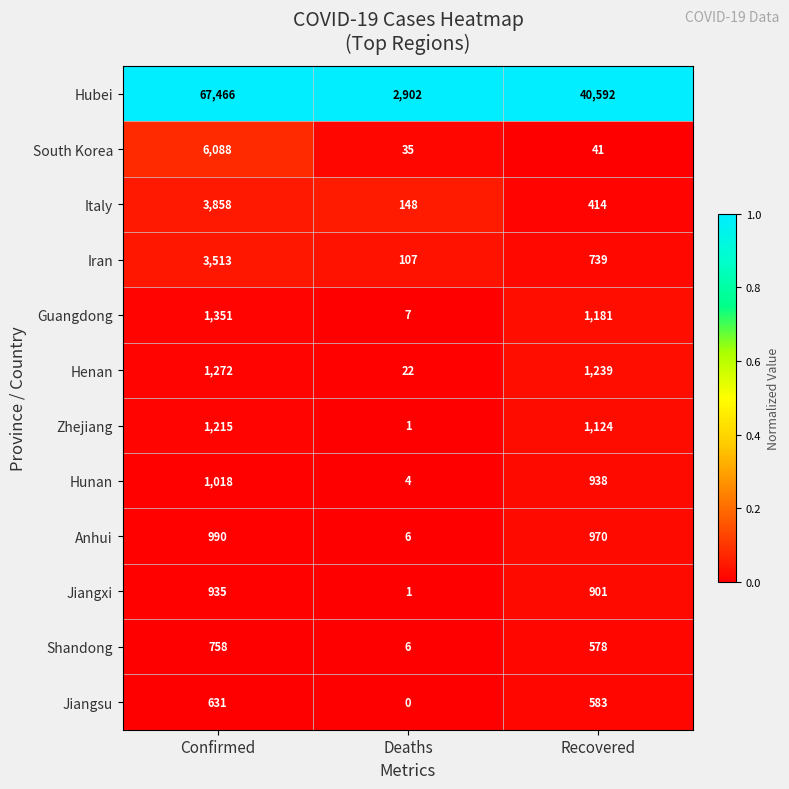

What is the spread (max minus min) of values at Deaths?

2902